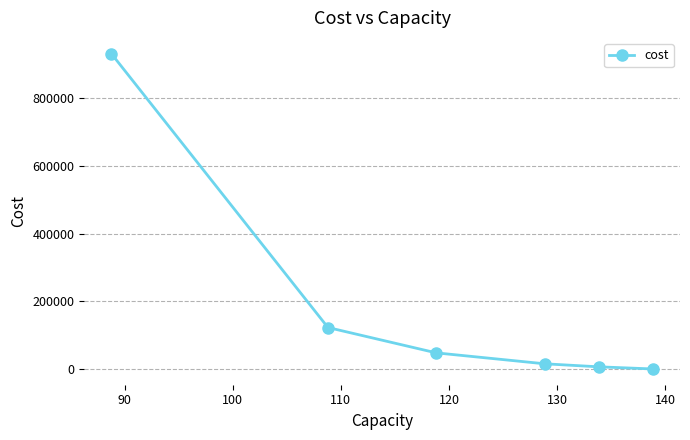

What is the sum of all values?

1122657.3